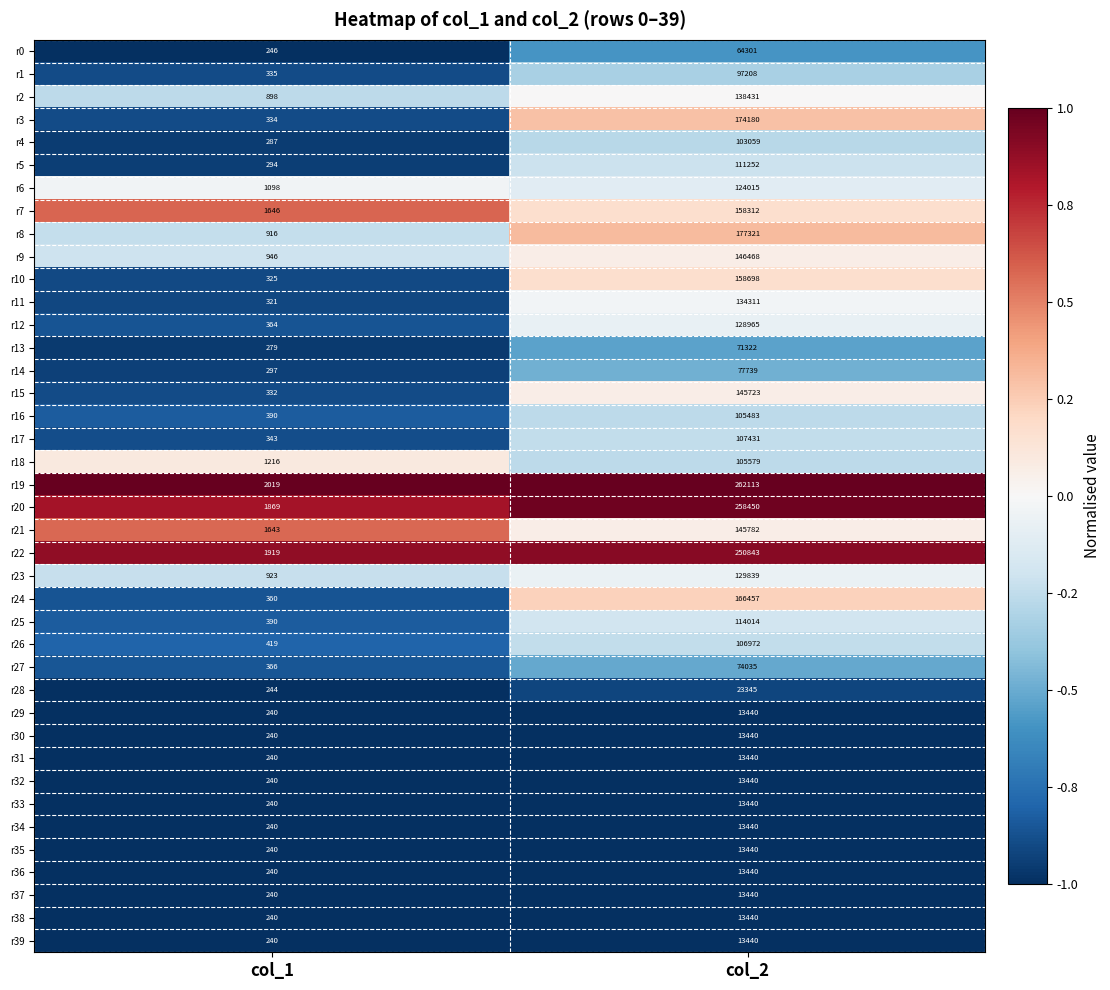

The value of r19 at col_1 is 2019. True or false?

True